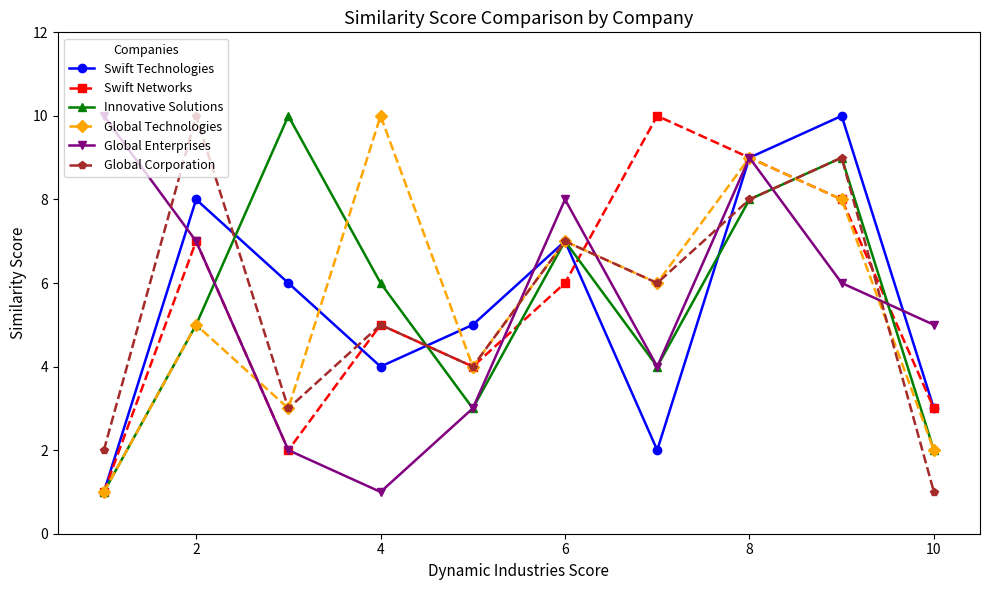

In Global Corporation, how many points are lower than both neighbors (excluding endpoints)?

3